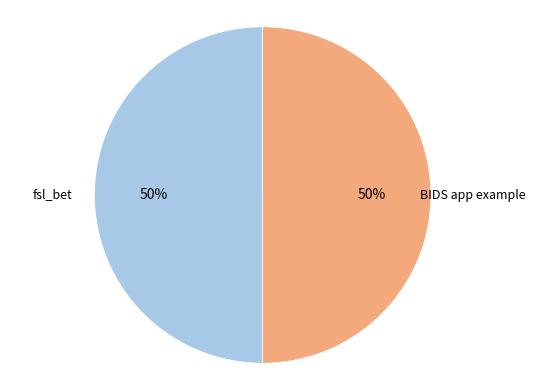

To the nearest percent, what is the difference between the largest and smallest slice percentages?

50%